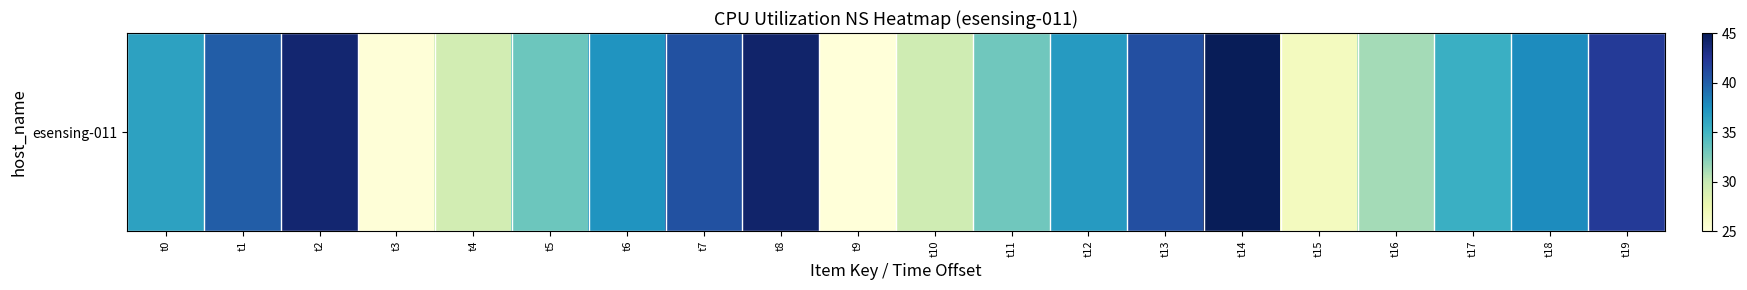

Rank the categories by value from lowest to highest.

t9, t3, t15, t4, t10, t16, t11, t5, t17, t0, t12, t6, t18, t1, t7, t13, t19, t2, t8, t14